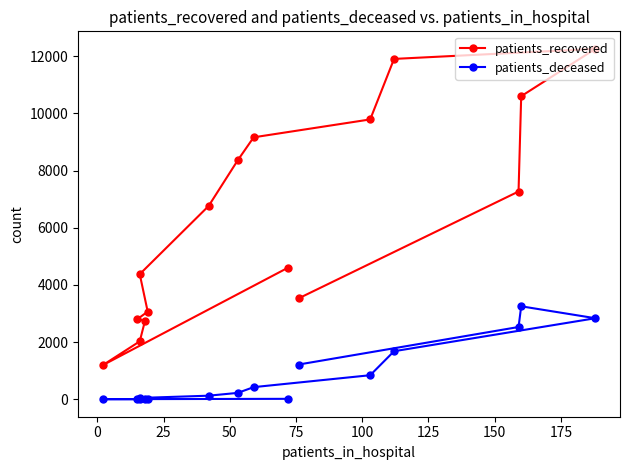

How many categories are shown in the chart?

16